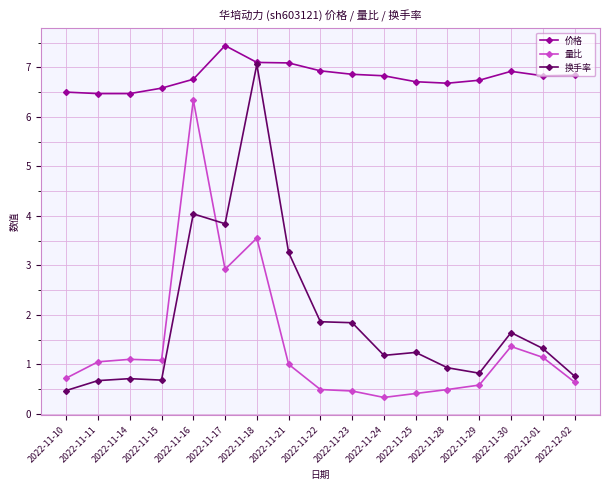

At which label does 量比 first exceed 1?

2022-11-11